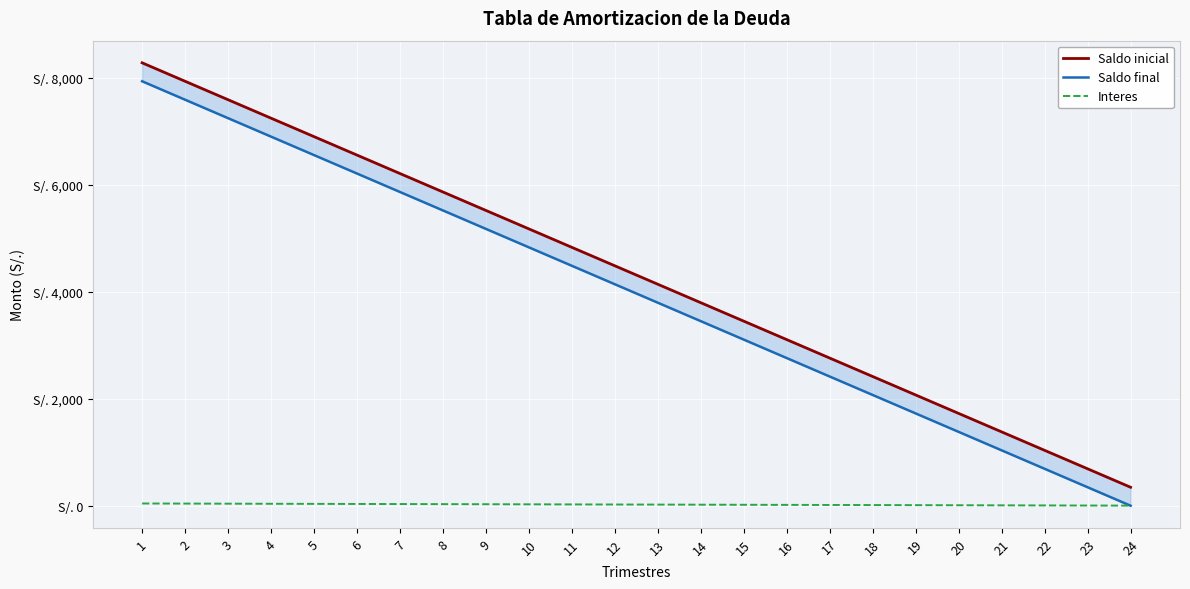

What is the difference between the highest and lowest values at 1?

8237.3